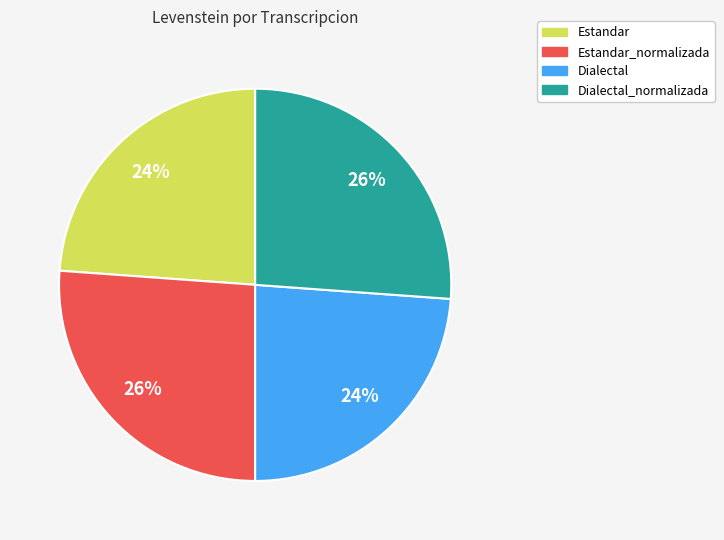

Is it true that Dialectal_normalizada is 26% of the pie?

True